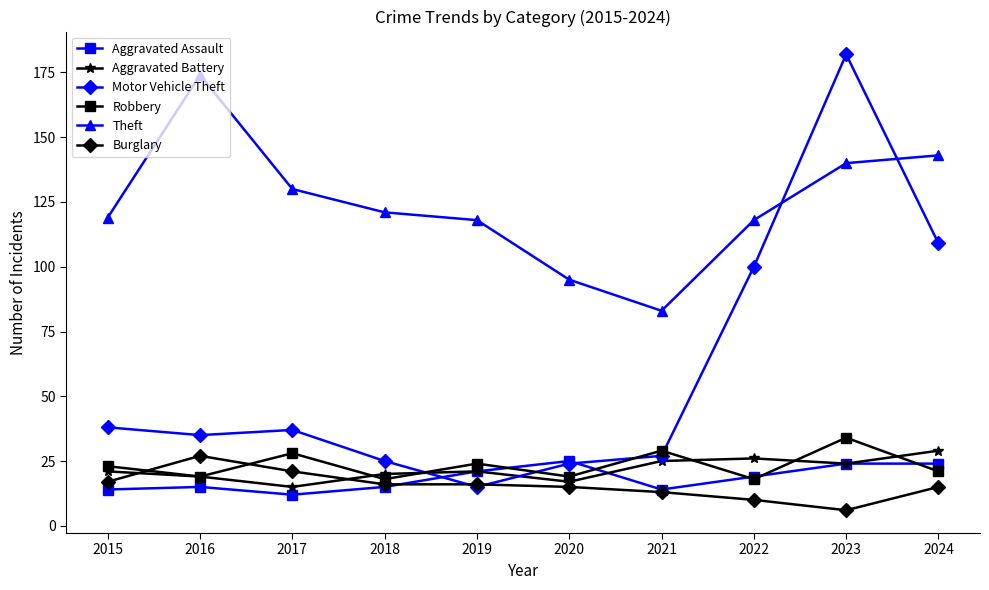

What is the sum of all Aggravated Battery values?

217